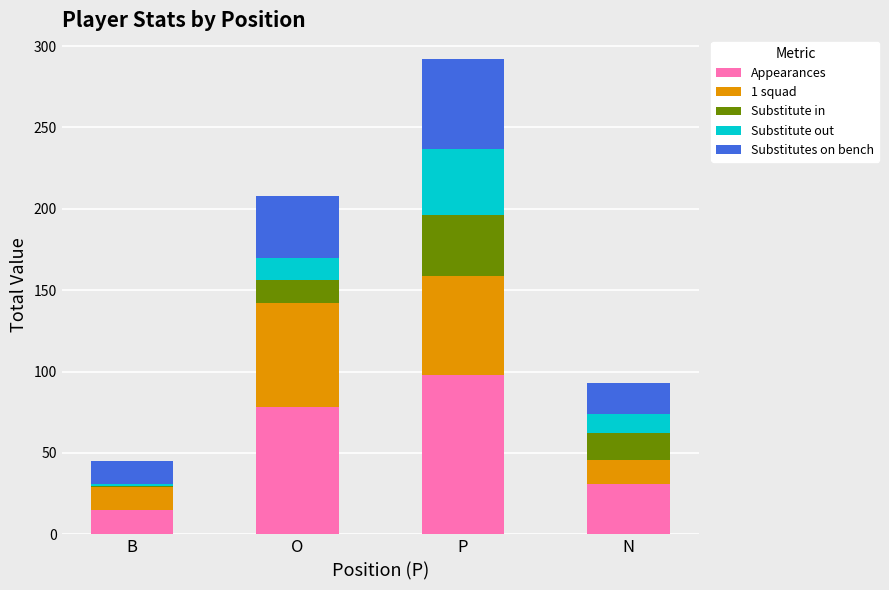

At which category is the sum across all series the highest?

P